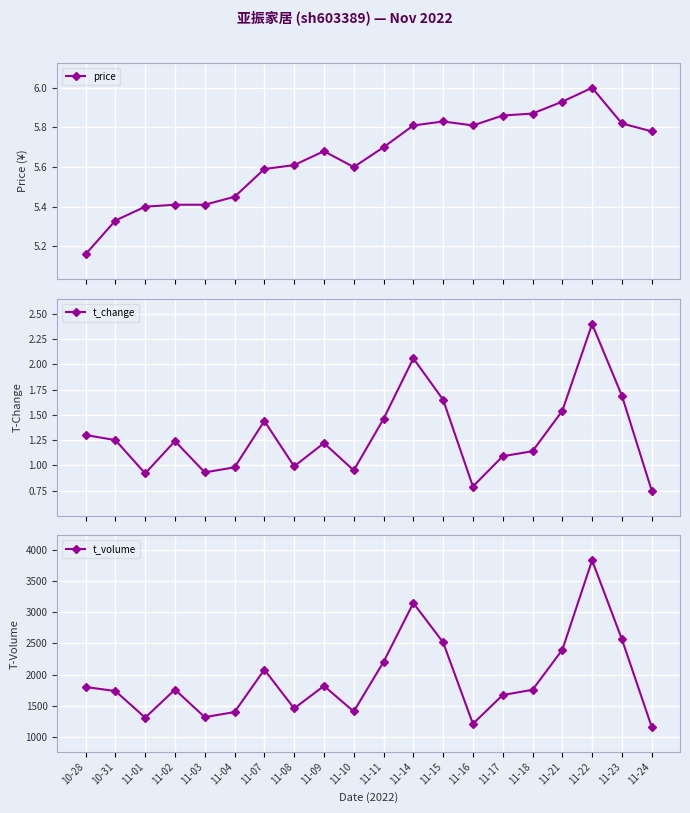

What is the label of the 9th point from the right?

11-14